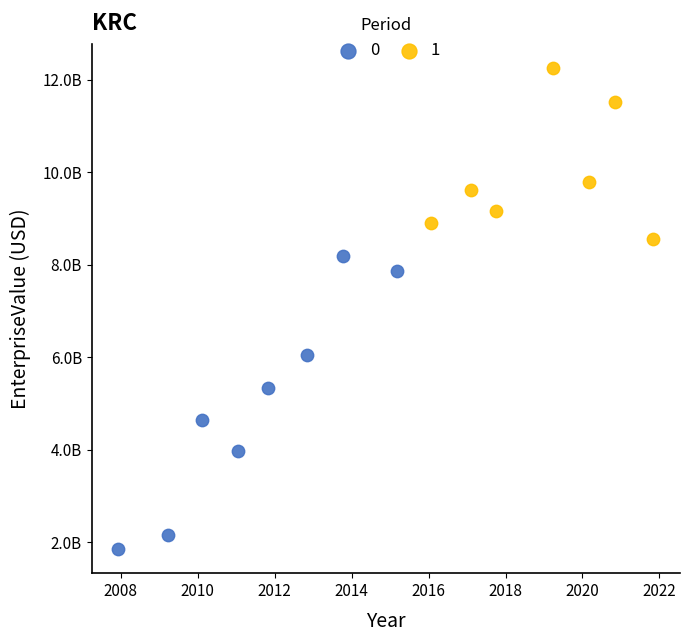

What are all the series names shown in the legend?

0, 1